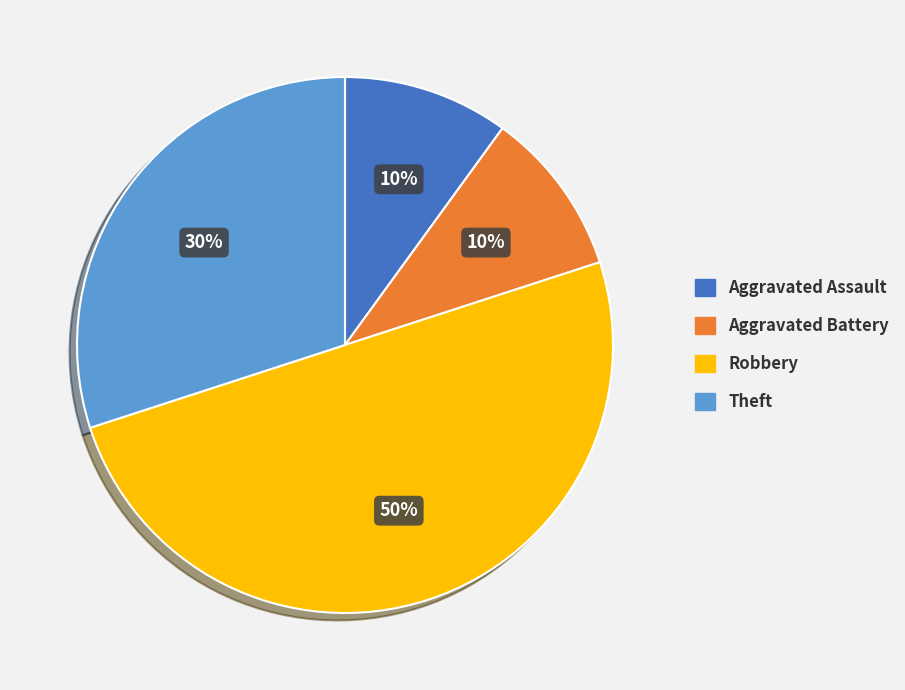

Between Aggravated Battery and Robbery, which is larger?

Robbery